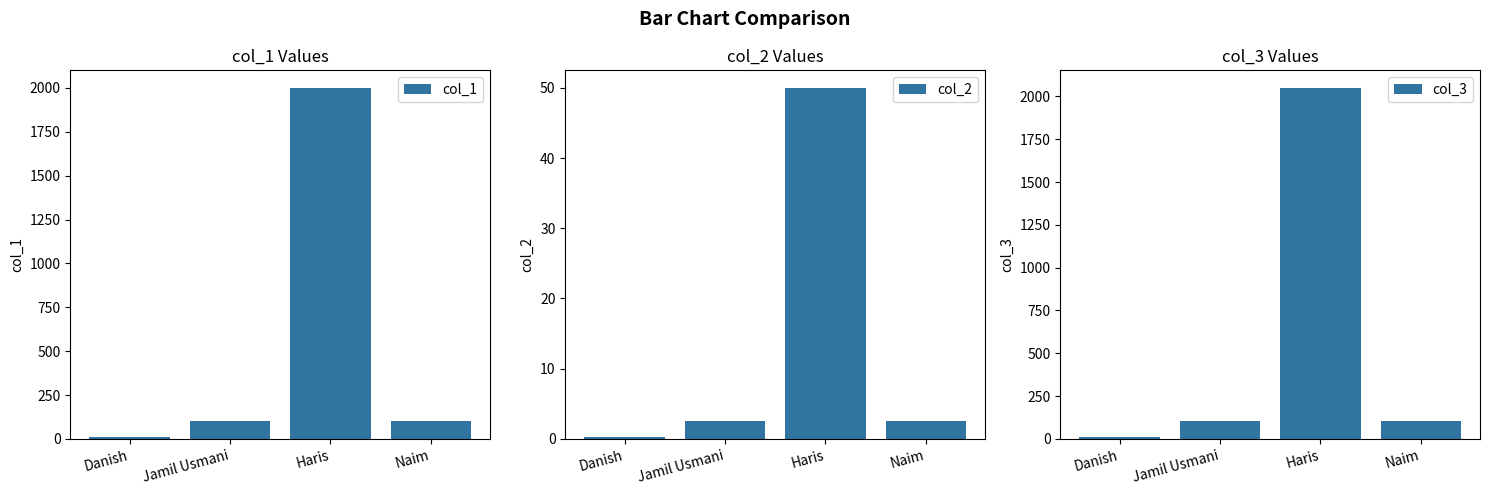

Which series has the widest spread of values?

col_3